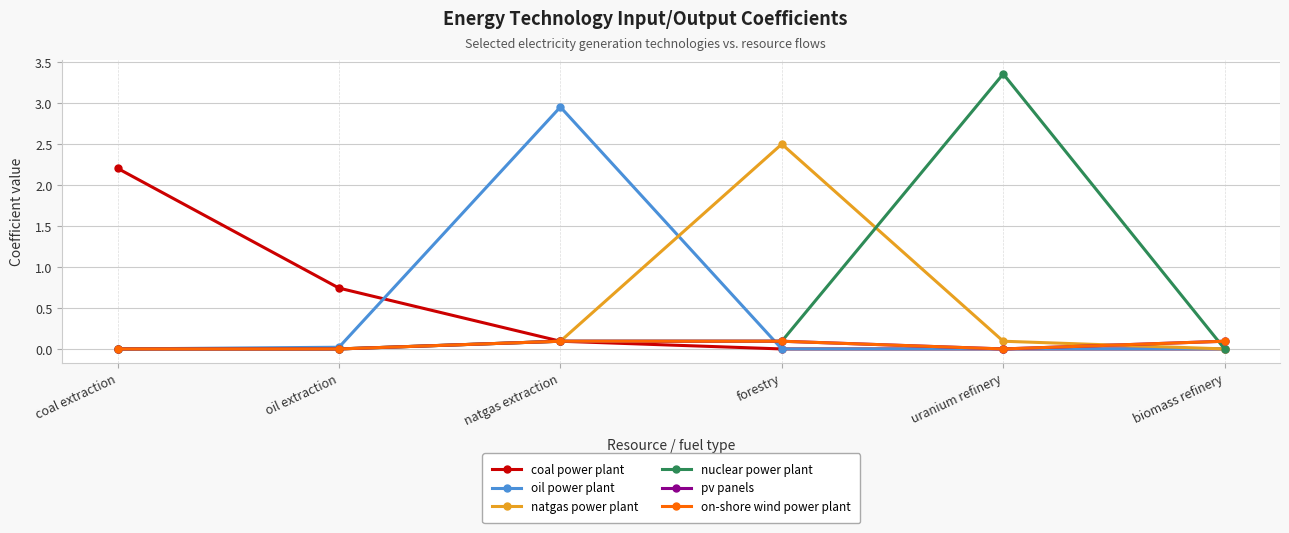

True or false: oil power plant has more than 1 points higher than both neighbors.

False